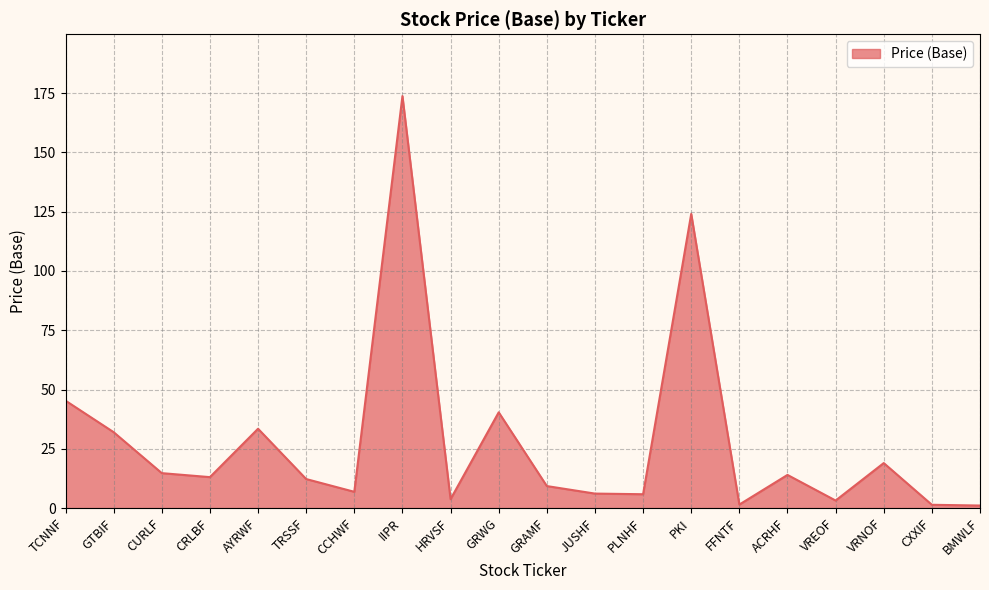

What is the difference between the values at TCNNF and VRNOF?

26.3